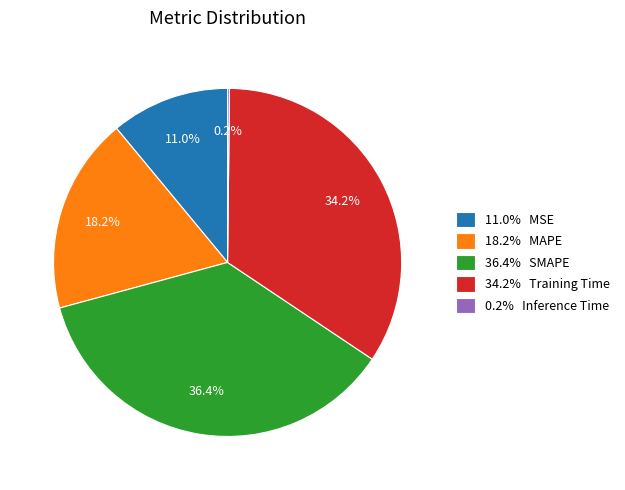

Does any single category account for the majority?

No